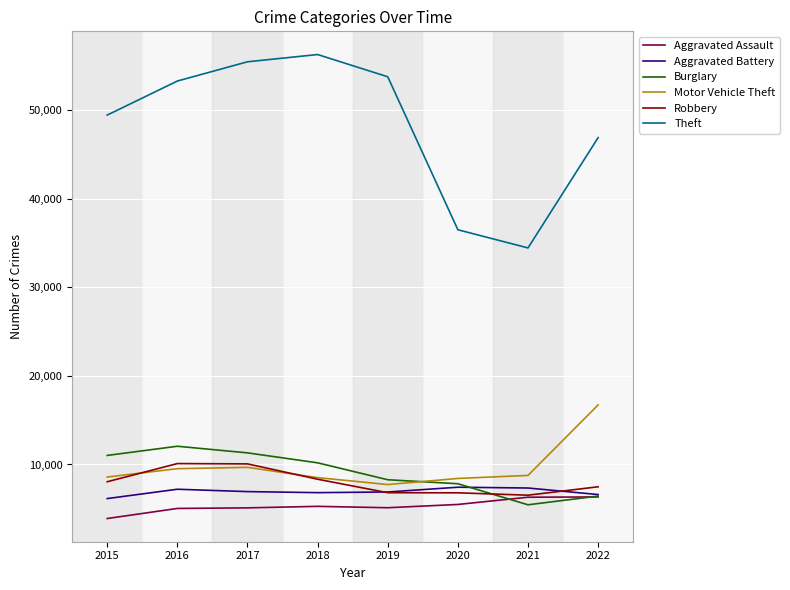

True or false: Aggravated Battery and Motor Vehicle Theft cross at least once.

False